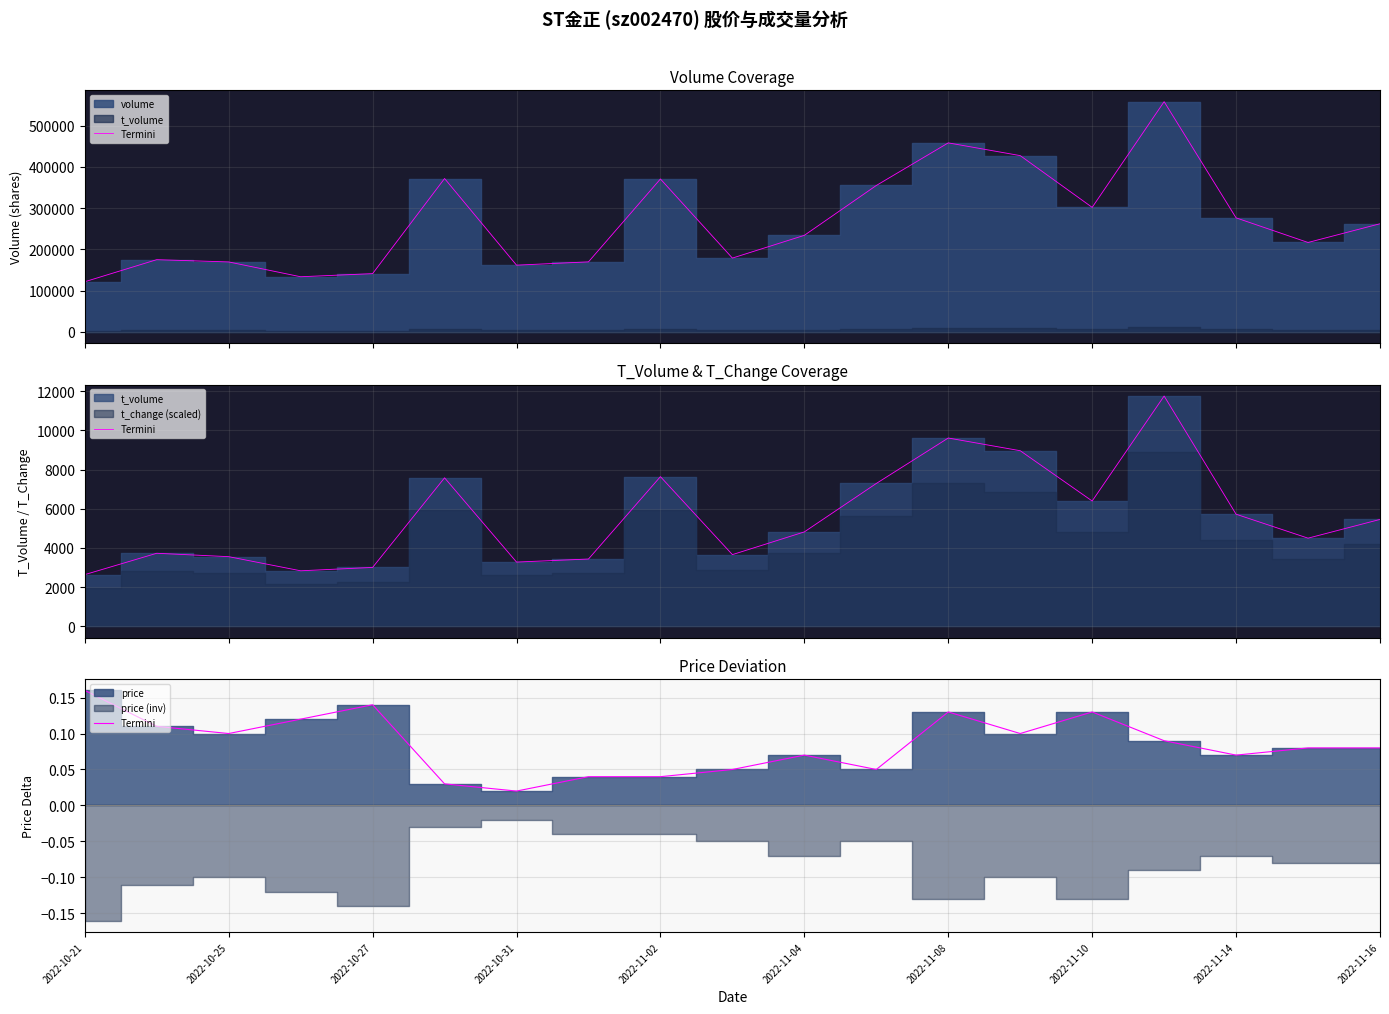

Is it true that the value at 15 is 0.0?

False